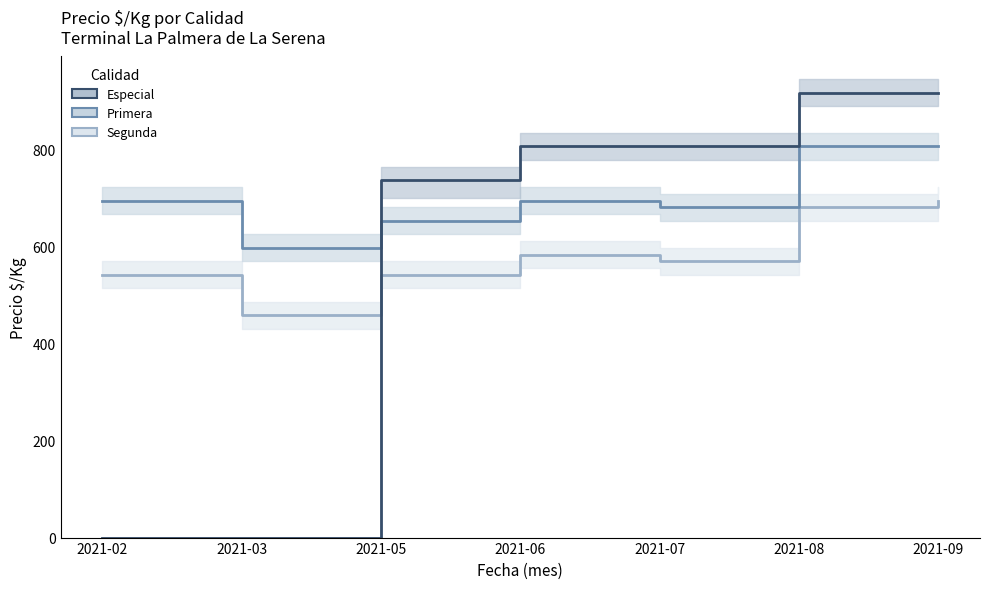

Reading left to right, extract all data points from this chart.

Segunda: 542	458	542	583	569	681	694
Primera: 694	597	653	694	681	806	806
Especial: 0	0	736	806	806	917	917